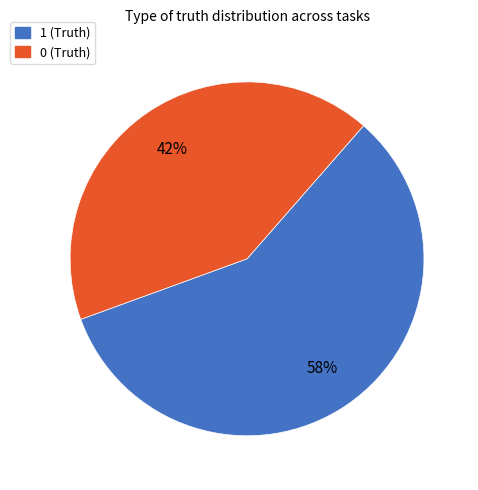

Do 0 (Truth) and 1 (Truth) together represent more than half of the pie?

Yes